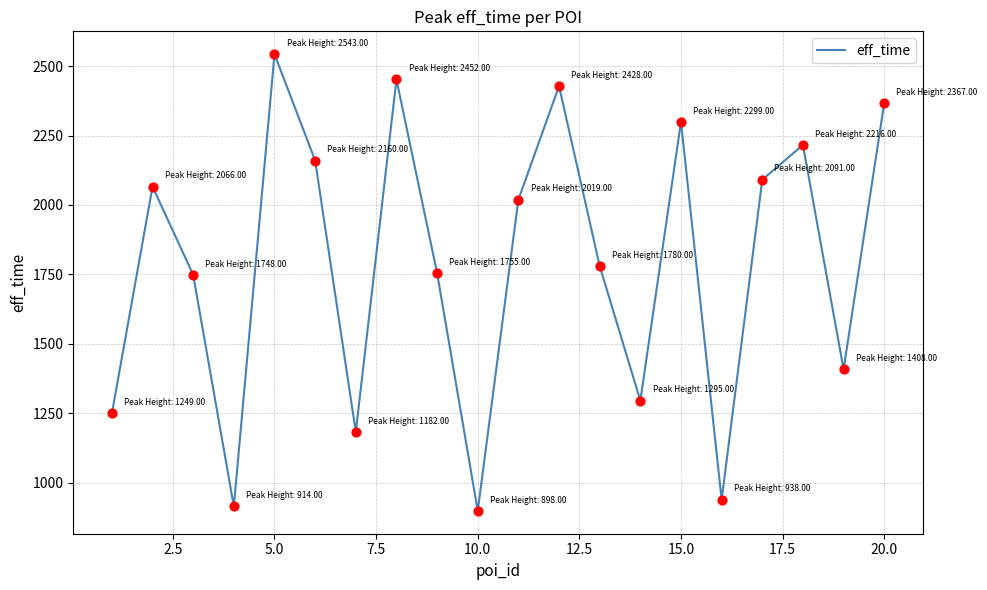

What is the difference between the maximum and minimum values?

1645